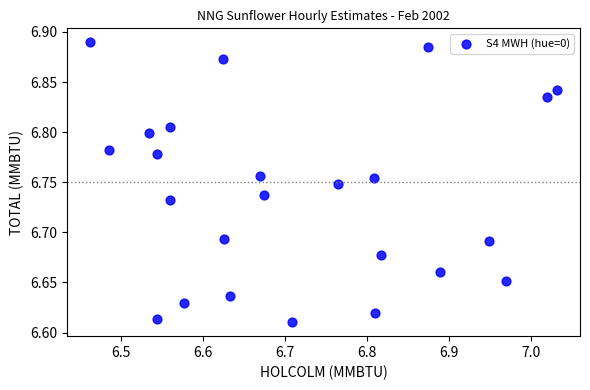

What is the range of Y values (max minus min)?

0.3